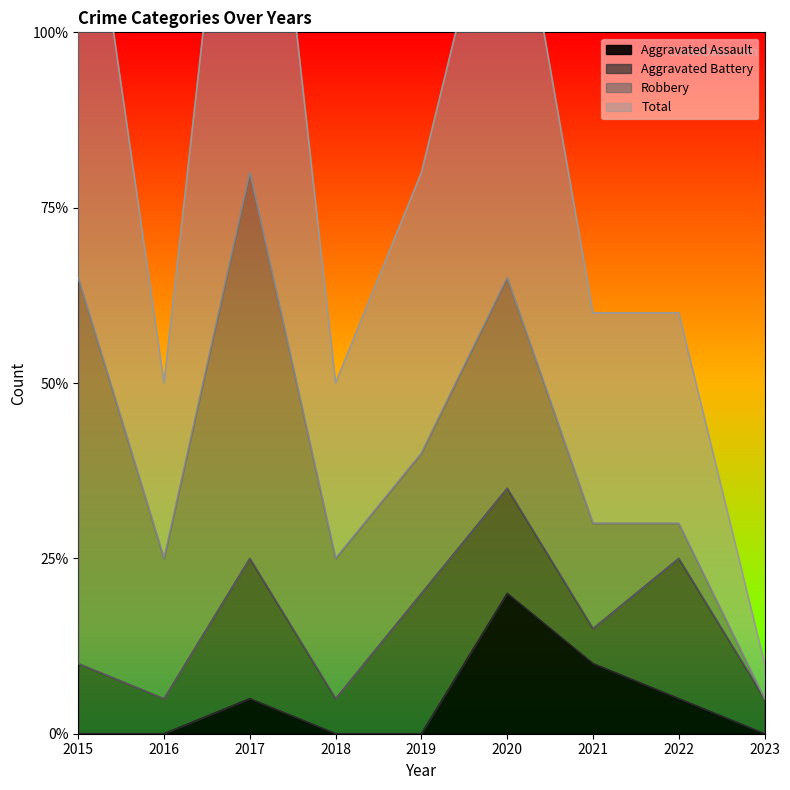

Is the value of Aggravated Assault at 2015 greater than the value of Total at 2021?

No